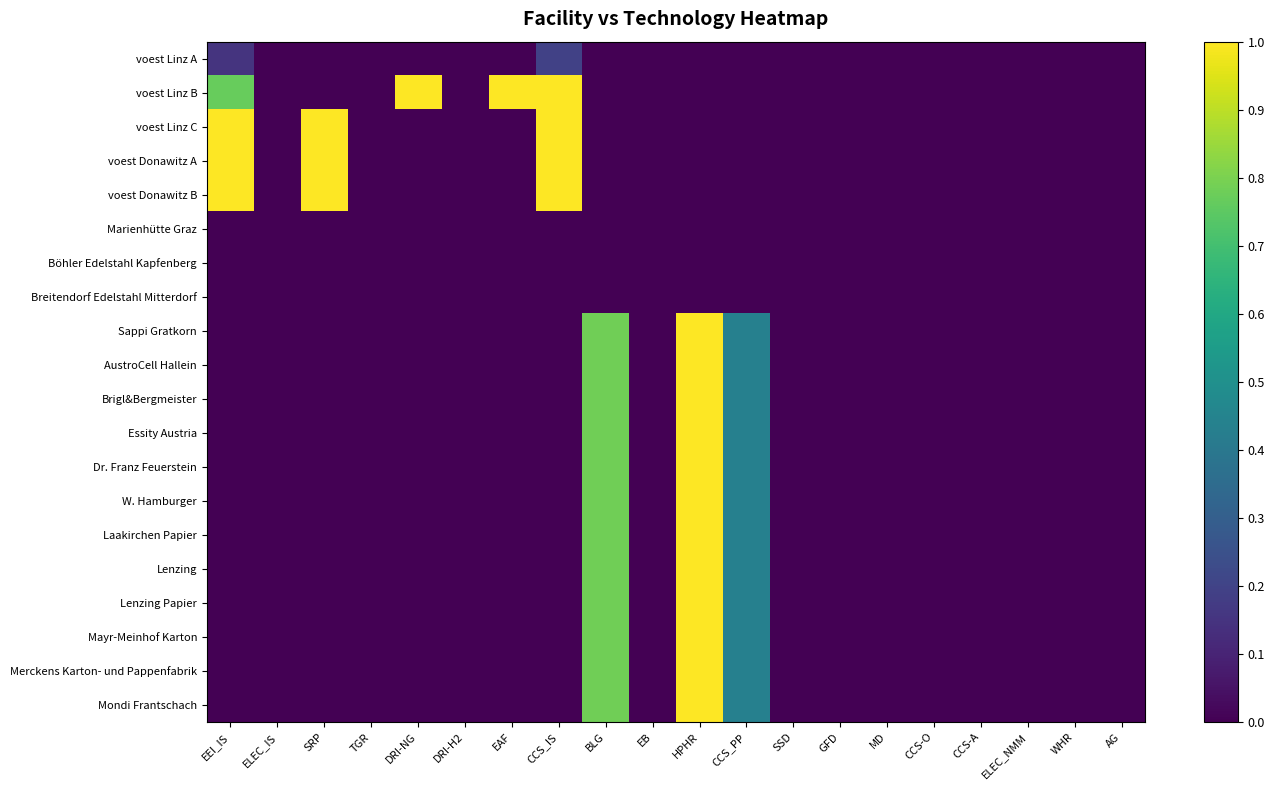

Rank the series at DRI-H2 from lowest to highest value.

voest Linz A, voest Linz B, voest Linz C, voest Donawitz A, voest Donawitz B, Marienhütte Graz, Böhler Edelstahl Kapfenberg, Breitendorf Edelstahl Mitterdorf, Sappi Gratkorn, AustroCell Hallein, Brigl&Bergmeister, Essity Austria, Dr. Franz Feuerstein, W. Hamburger, Laakirchen Papier, Lenzing, Lenzing Papier, Mayr-Meinhof Karton, Merckens Karton- und Pappenfabrik, Mondi Frantschach